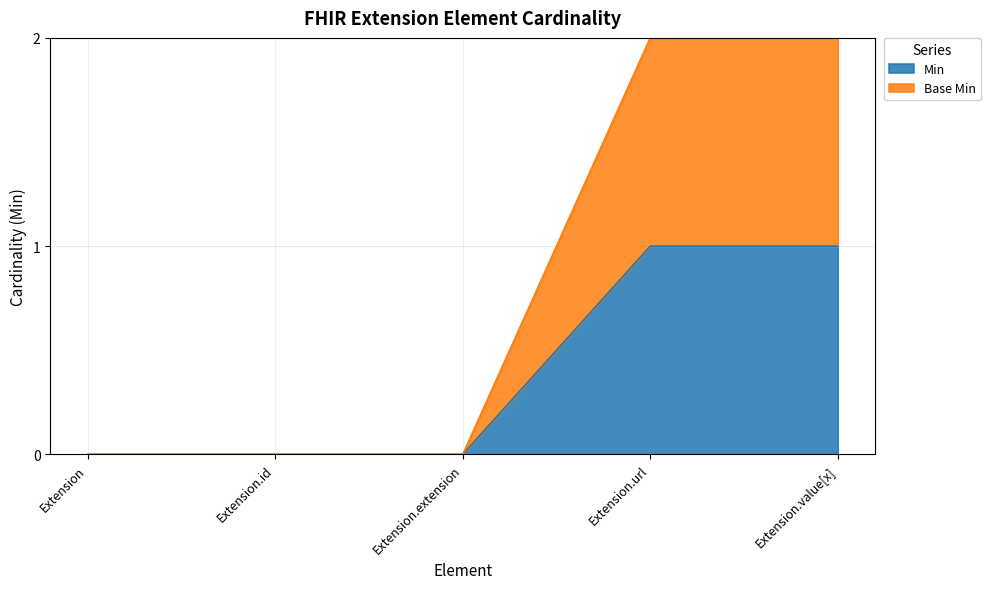

Rank the categories by Base Min value from highest to lowest.

Extension.url, Extension.value[x], Extension, Extension.id, Extension.extension